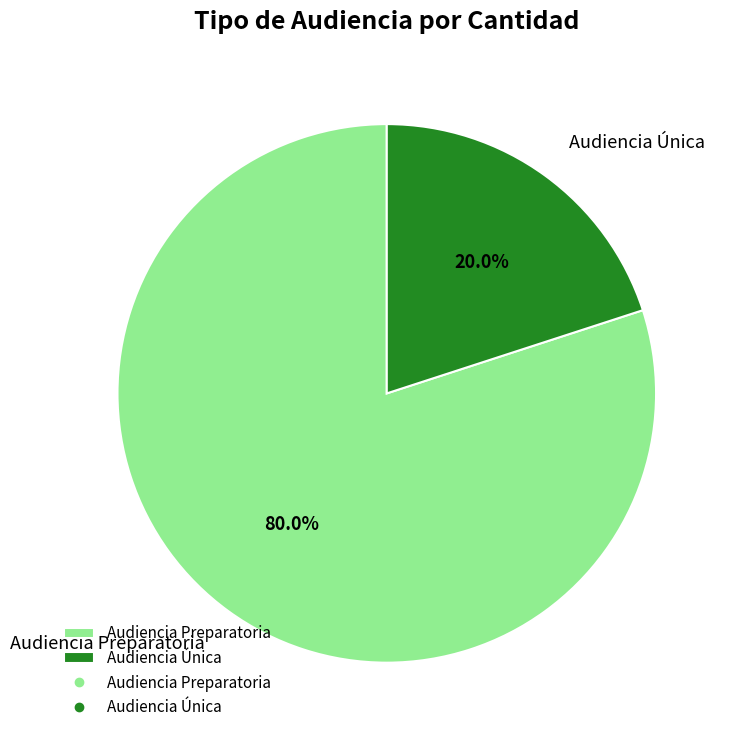

Between Audiencia Preparatoria and Audiencia Única, which is larger?

Audiencia Preparatoria